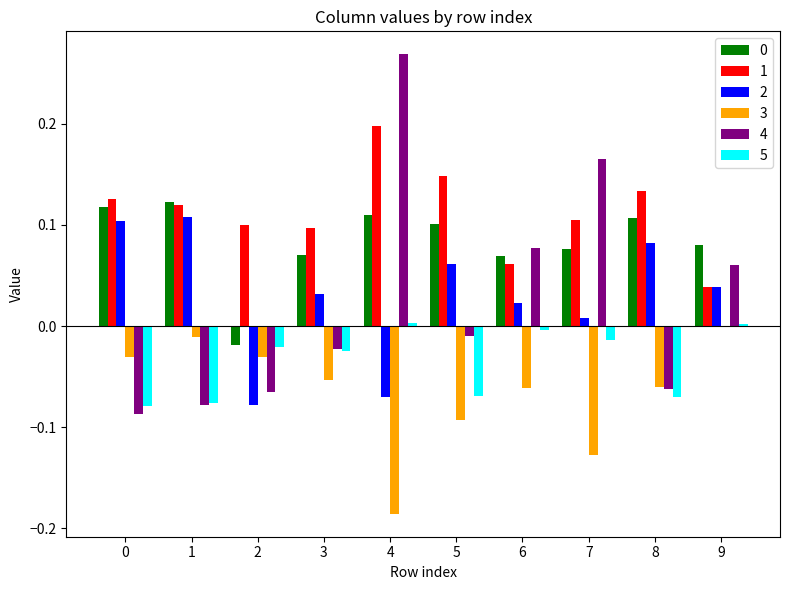

Which category has the highest value in the 0 series?

1